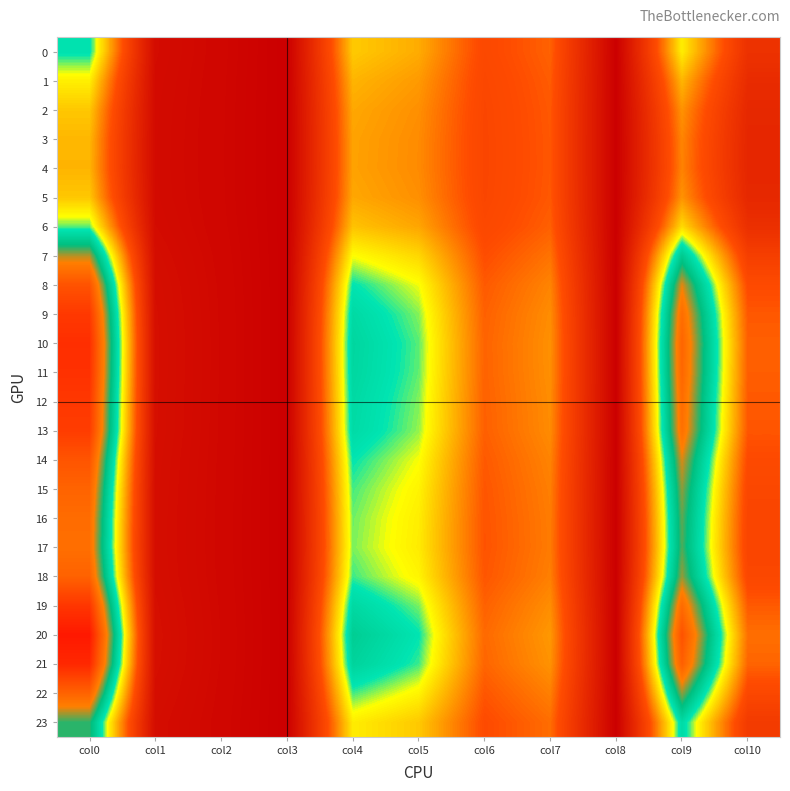

Between col2 and col8, which is larger?

col2